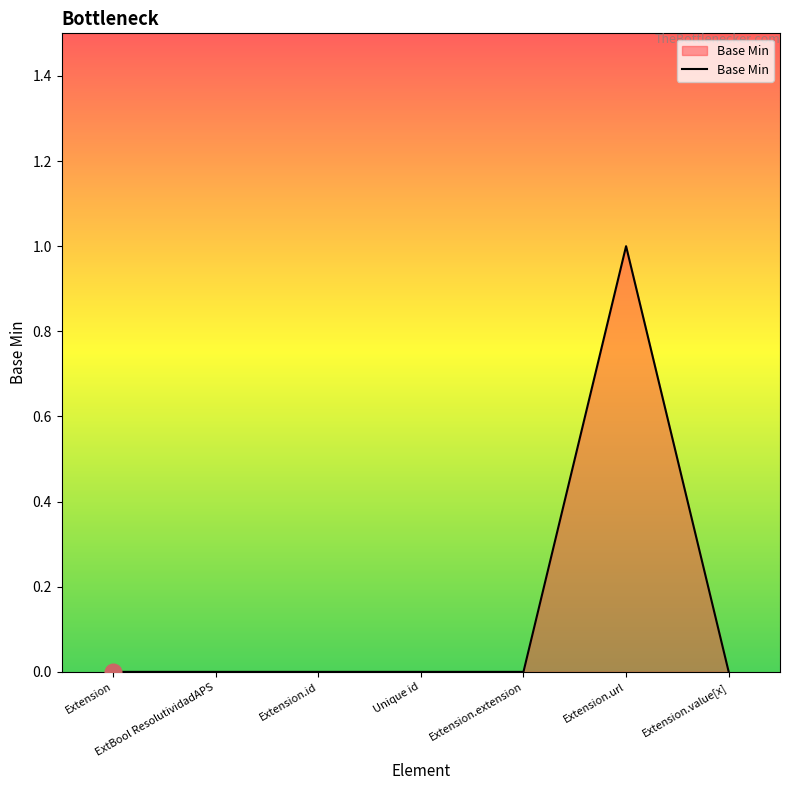

Reading right to left, what are all the values shown in this chart?

Extension.value[x]=0	Extension.url=1	Extension.extension=0	Unique id=0	Extension.id=0	ExtBool ResolutividadAPS=0	Extension=0